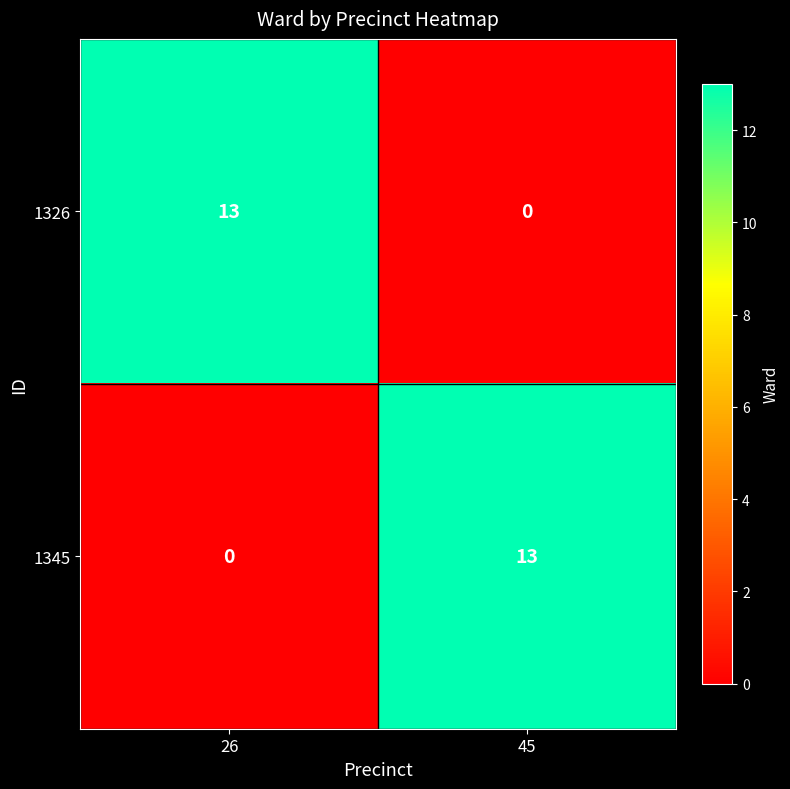

The 1345 series shows 13 at 45. True or false?

True